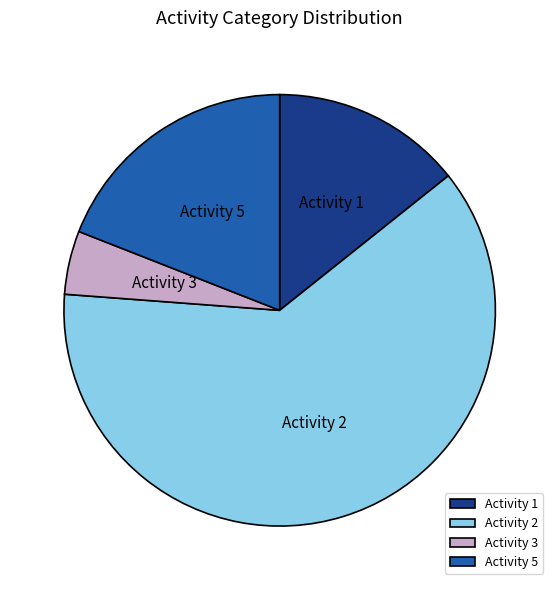

Does any single category account for the majority?

Yes